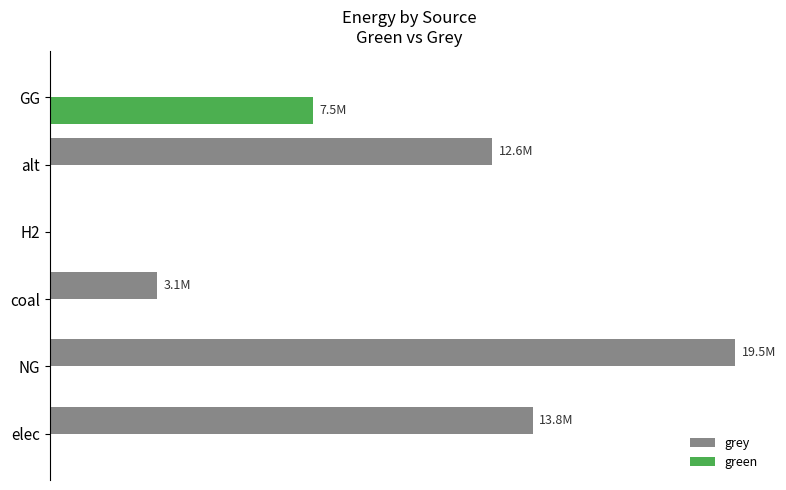

What are all the series names shown in the legend?

grey, green